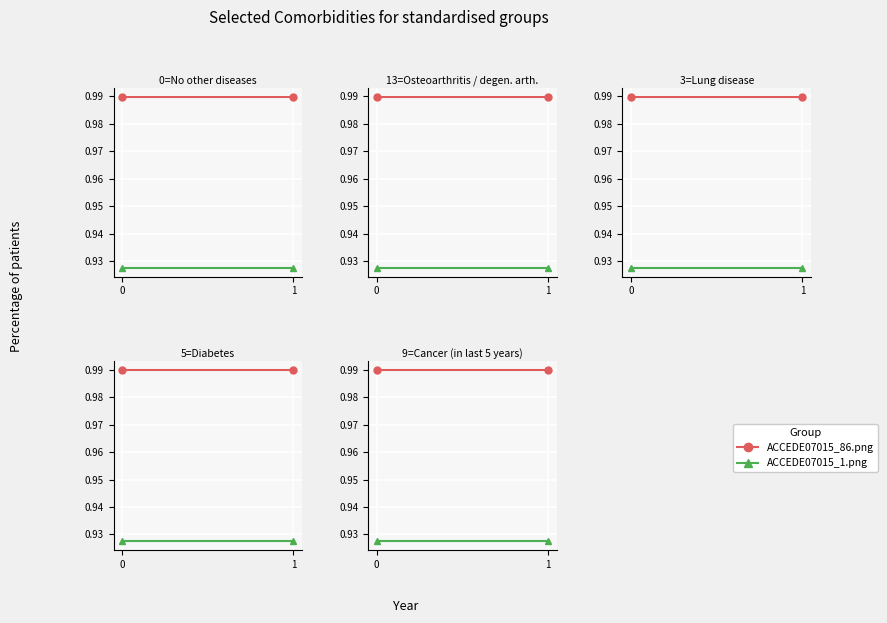

The value of ACCEDE07015_1.png at 1 is 0.5. True or false?

False